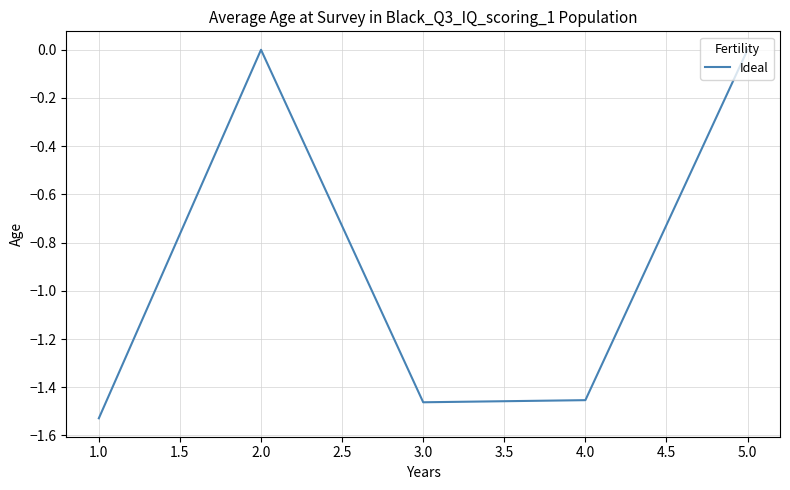

True or false: the data shows -2.2 at 2.0.

False